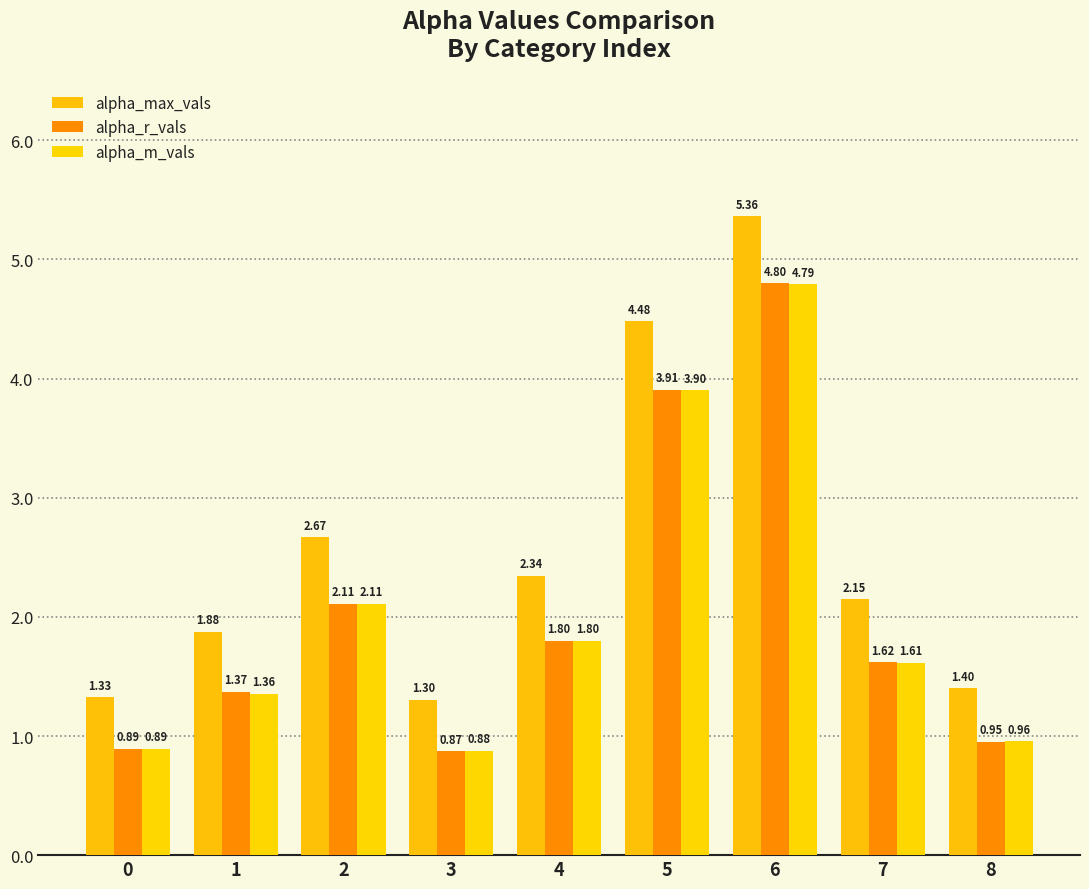

Reading left to right, what are all the values shown in this chart?

alpha_max_vals: 0=1.3	1=1.9	2=2.7	3=1.3	4=2.3	5=4.5	6=5.4	7=2.1	8=1.4
alpha_r_vals: 0=0.9	1=1.4	2=2.1	3=0.9	4=1.8	5=3.9	6=4.8	7=1.6	8=1.0
alpha_m_vals: 0=0.9	1=1.4	2=2.1	3=0.9	4=1.8	5=3.9	6=4.8	7=1.6	8=1.0